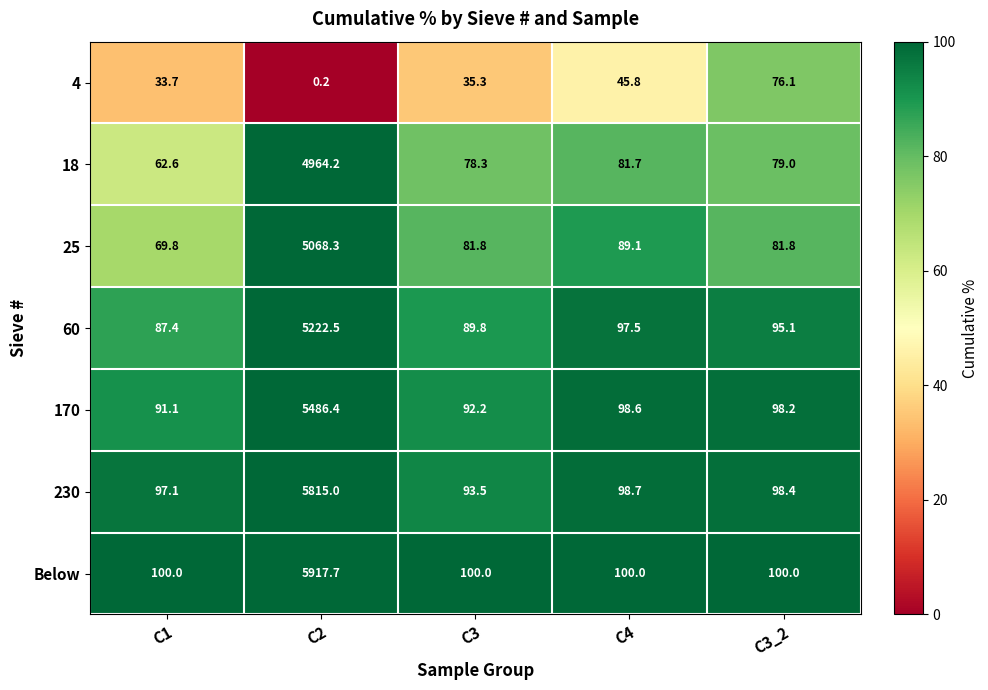

The 170 series shows 127.6 at C1. True or false?

False